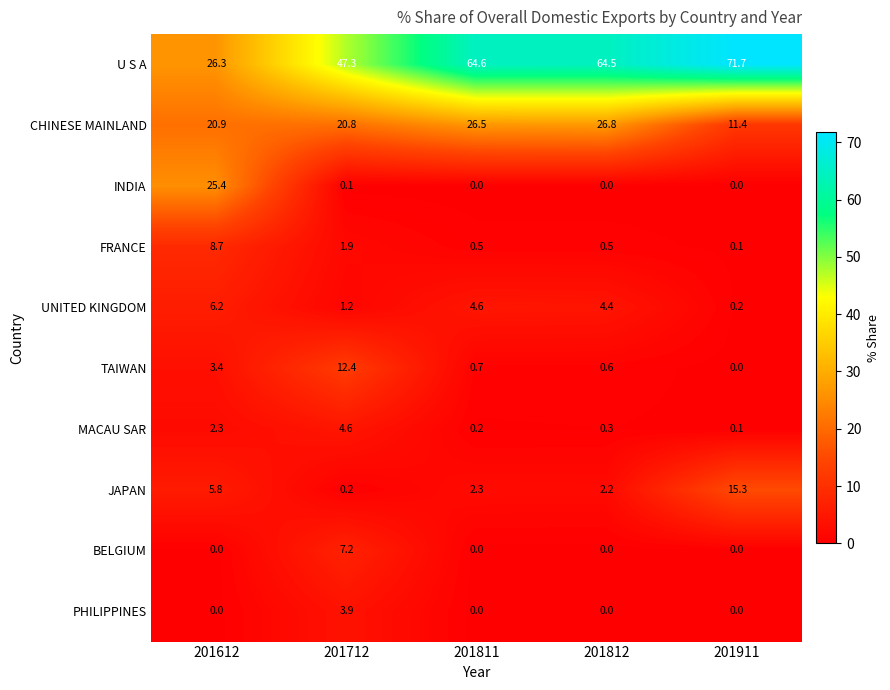

Which category has the highest value across all series?

201911